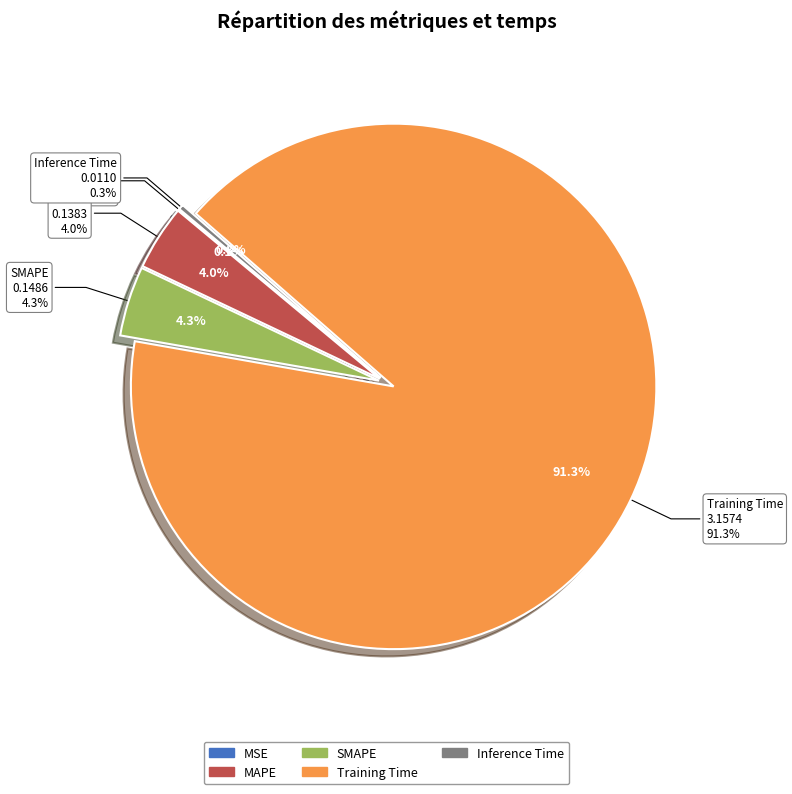

How many segments does this pie chart have?

5